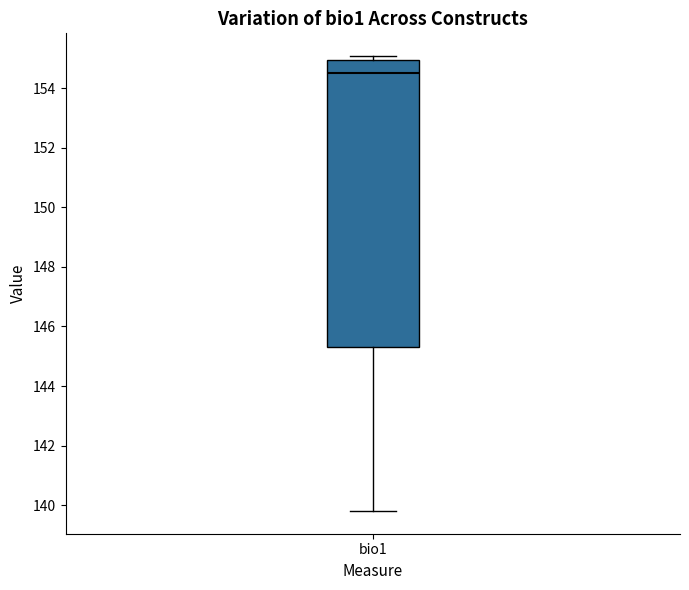

Transcribe this box plot: give where the median line is, the range the box spans, and where the two whiskers end, as read against the y-axis. The values are not printed on the chart, so give them approximately, as read against the axis.

median 154.4, box 145.4 to 155.0, whiskers 139.8 to 155.0 (just above the box's upper edge)